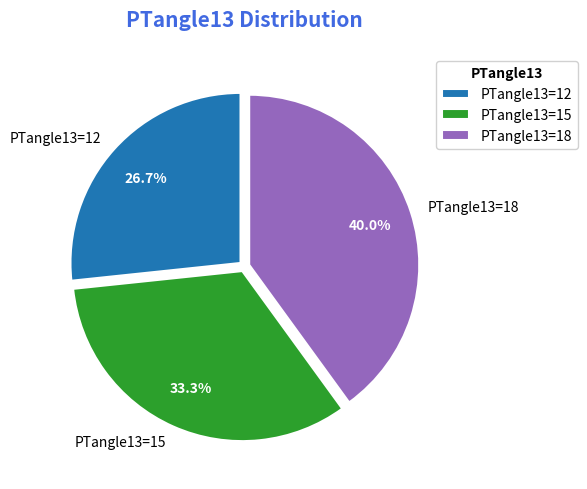

Approximately how many times larger is the value at PTangle13=12 compared to PTangle13=15?

0.8